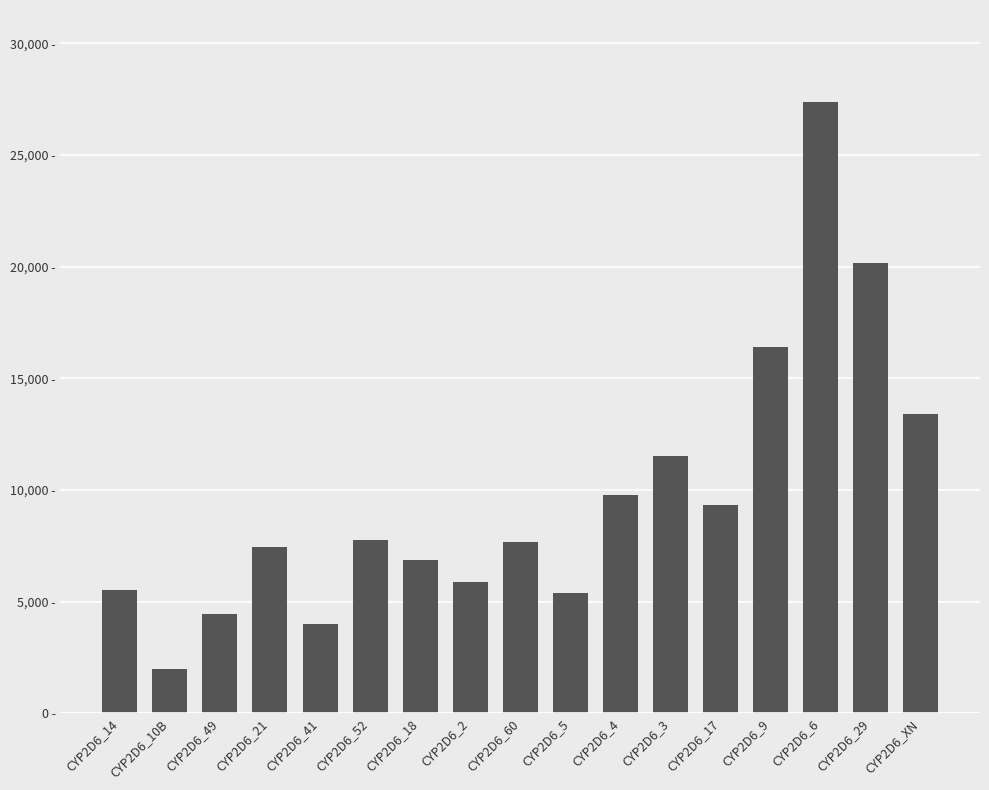

The value at CYP2D6_14 is 5542. True or false?

True